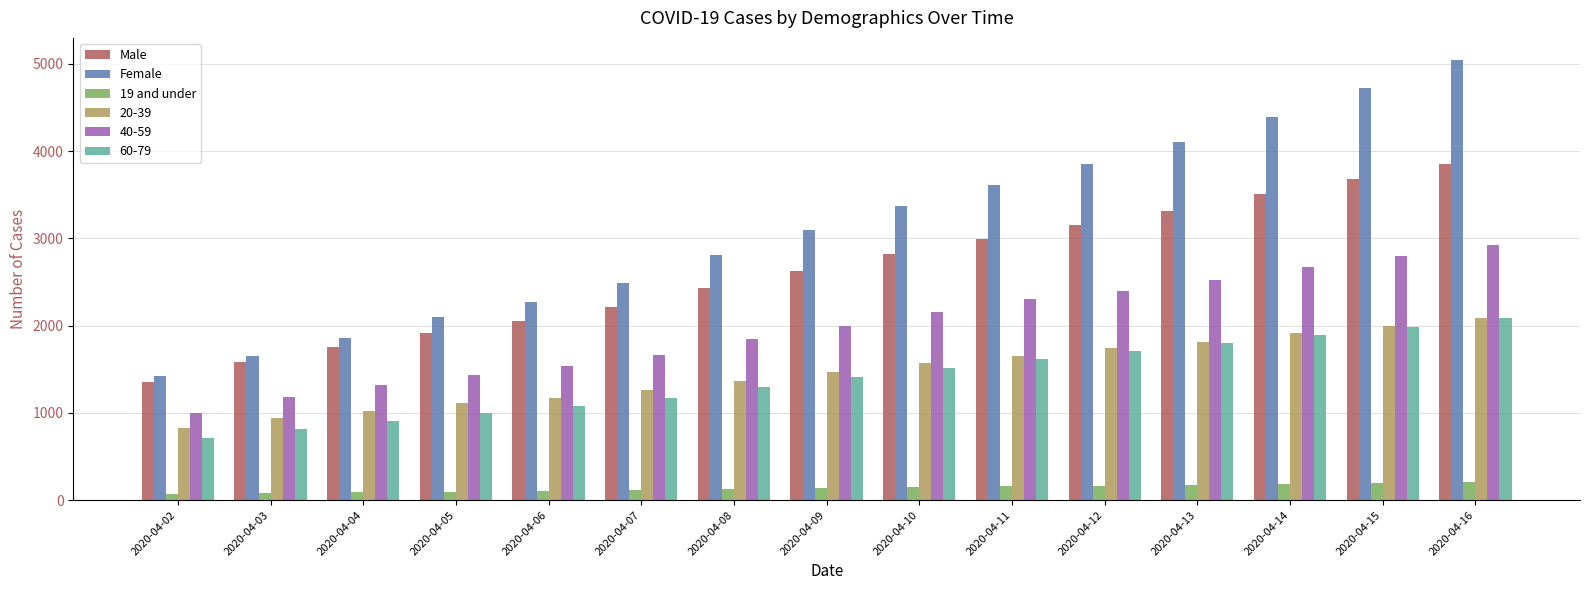

Is it true that 19 and under equals 157 at 2020-04-11?

True